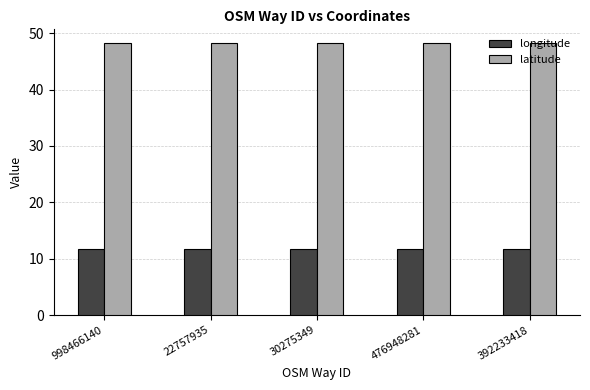

What is the approximate value of latitude at 22757935?

48.3